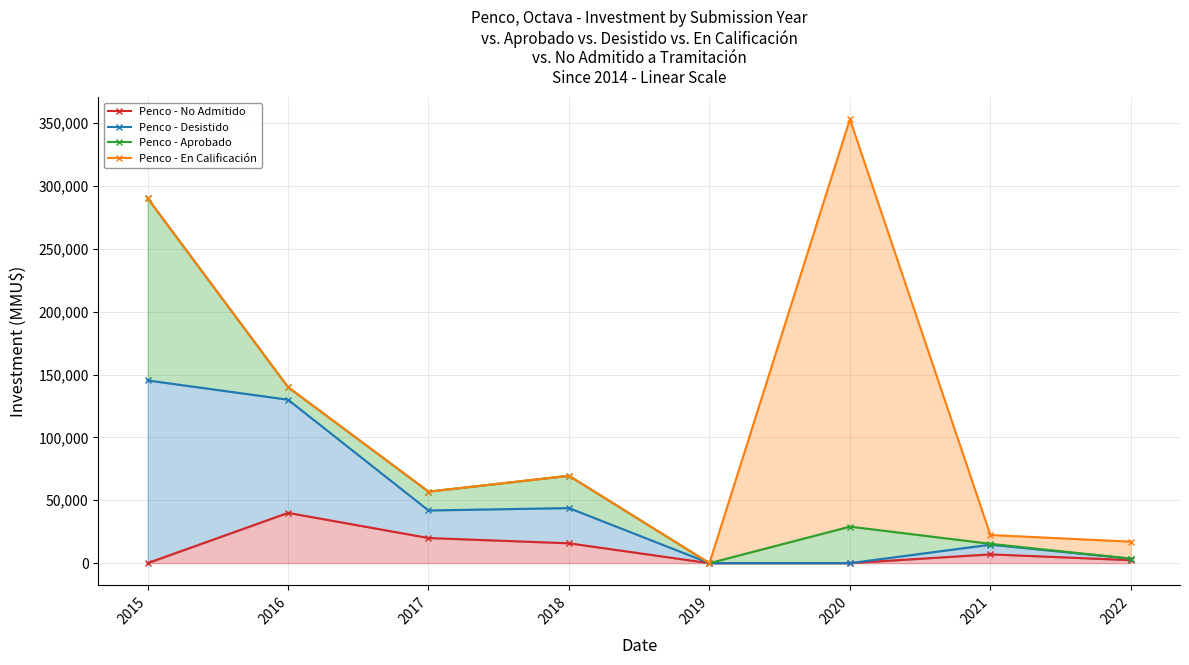

Where is the first local maximum for Desistido (line)?

2018